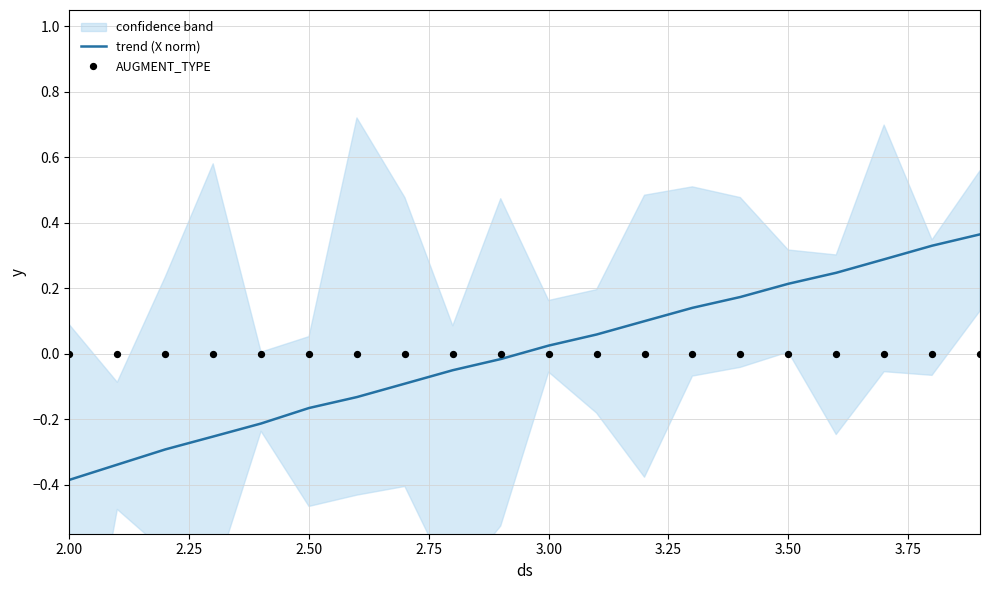

What is the minimum value for trend (X norm)?

-0.4